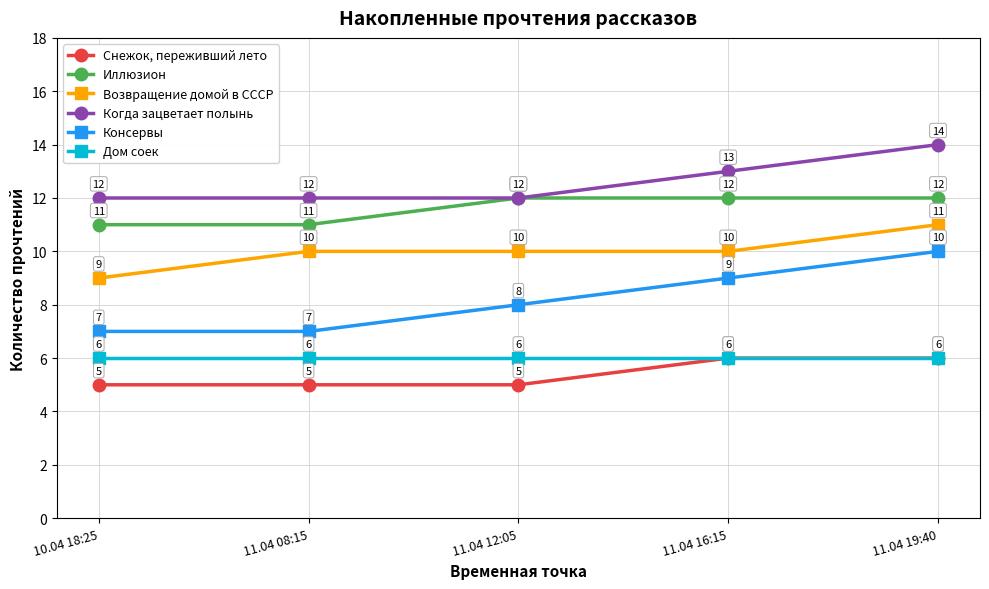

What is the label of the 2nd point from the left?

11.04 08:15